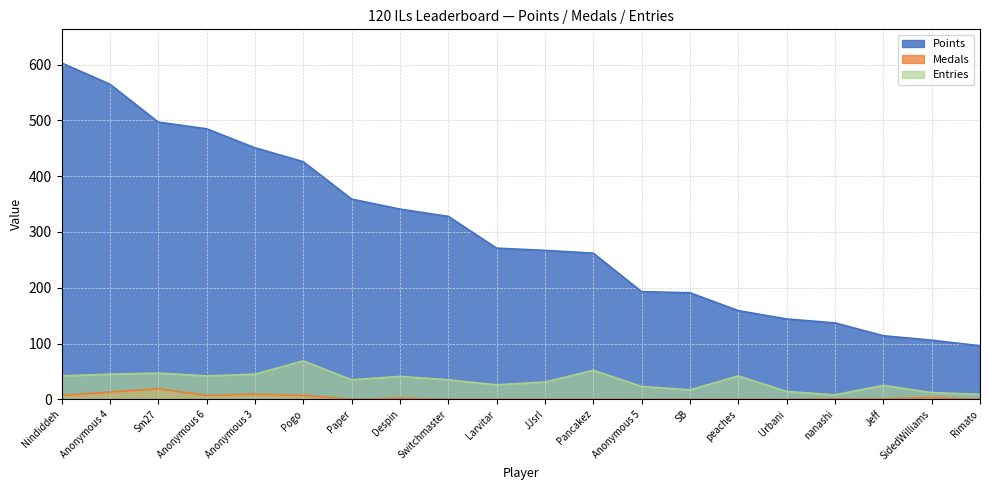

Between Jeff and peaches, which is larger?

peaches